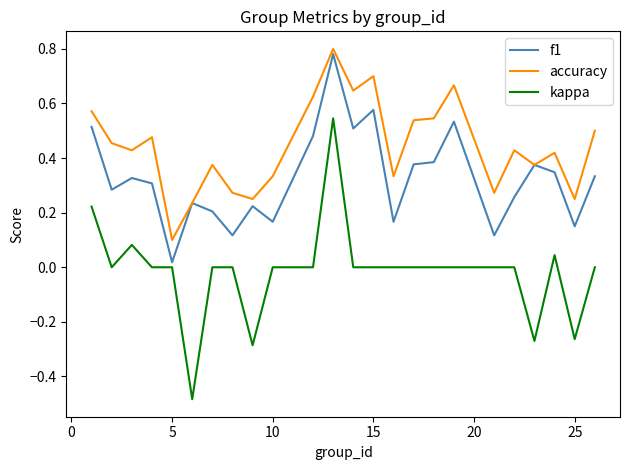

True or false: kappa and accuracy intersect in this chart.

False